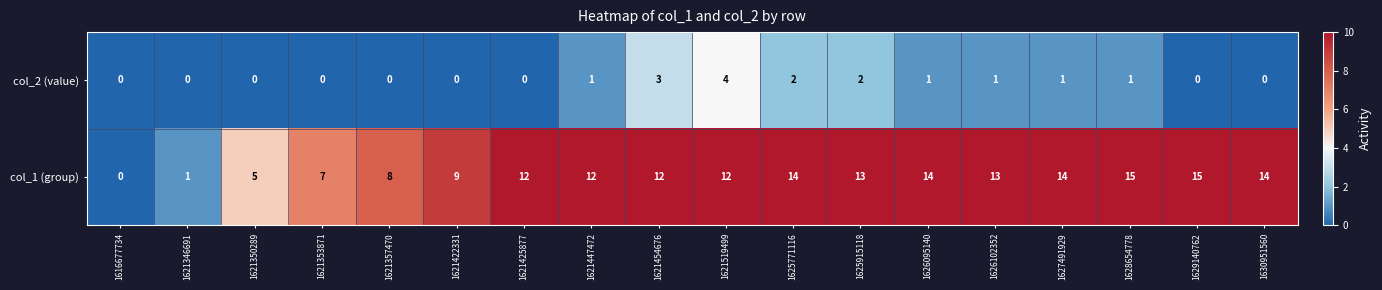

What is the total value across all series at 1621447472?

13